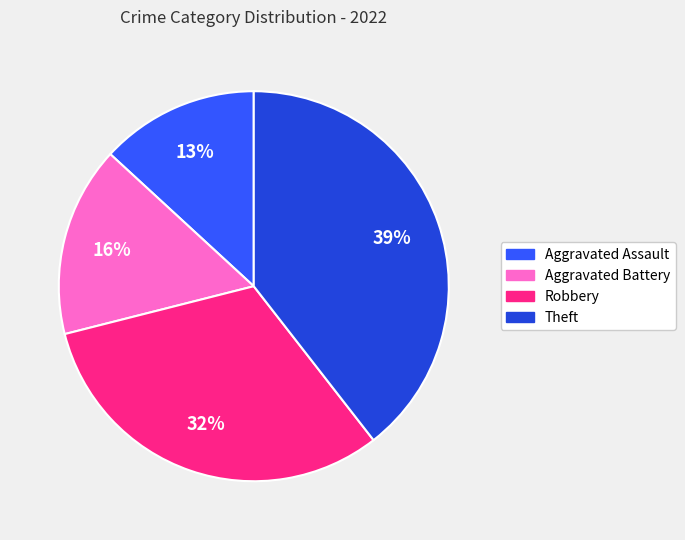

What is the largest slice in the pie chart?

Theft